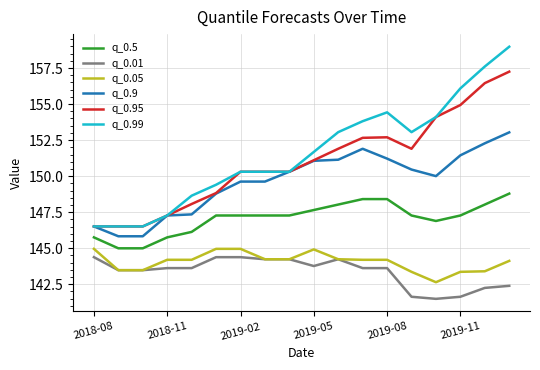

Which series has the widest spread of values?

q_0.99